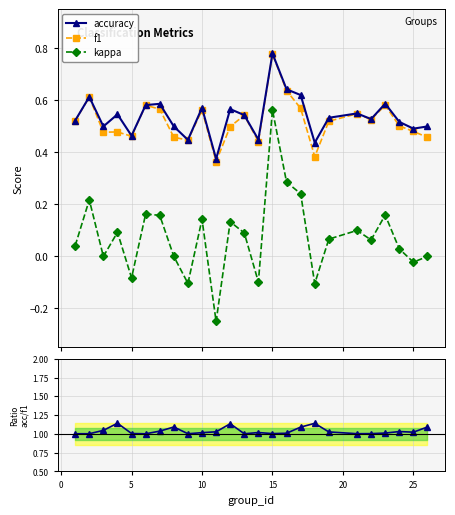

True or false: accuracy and kappa intersect in this chart.

False